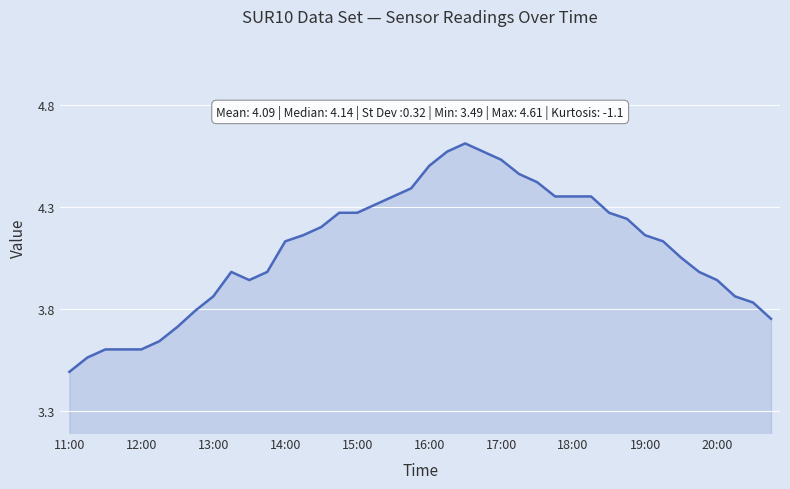

What is the difference between the maximum and minimum values?

1.1